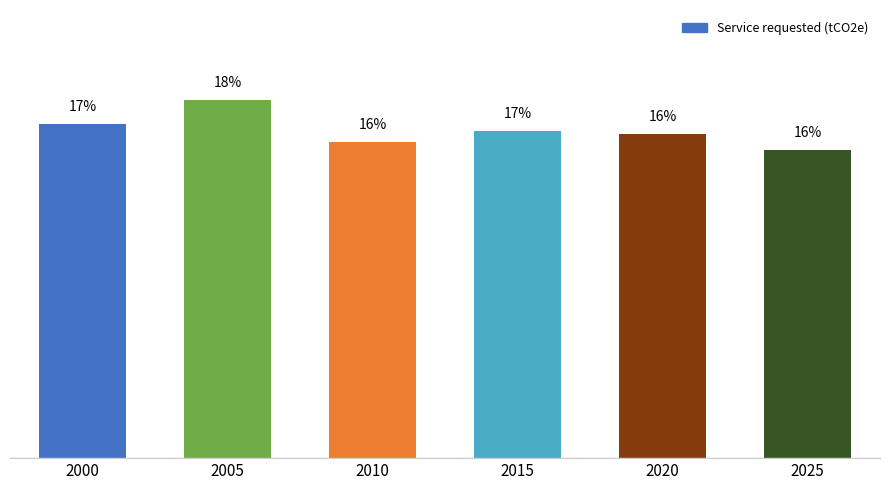

At which category does the chart reach its peak across all series?

2005